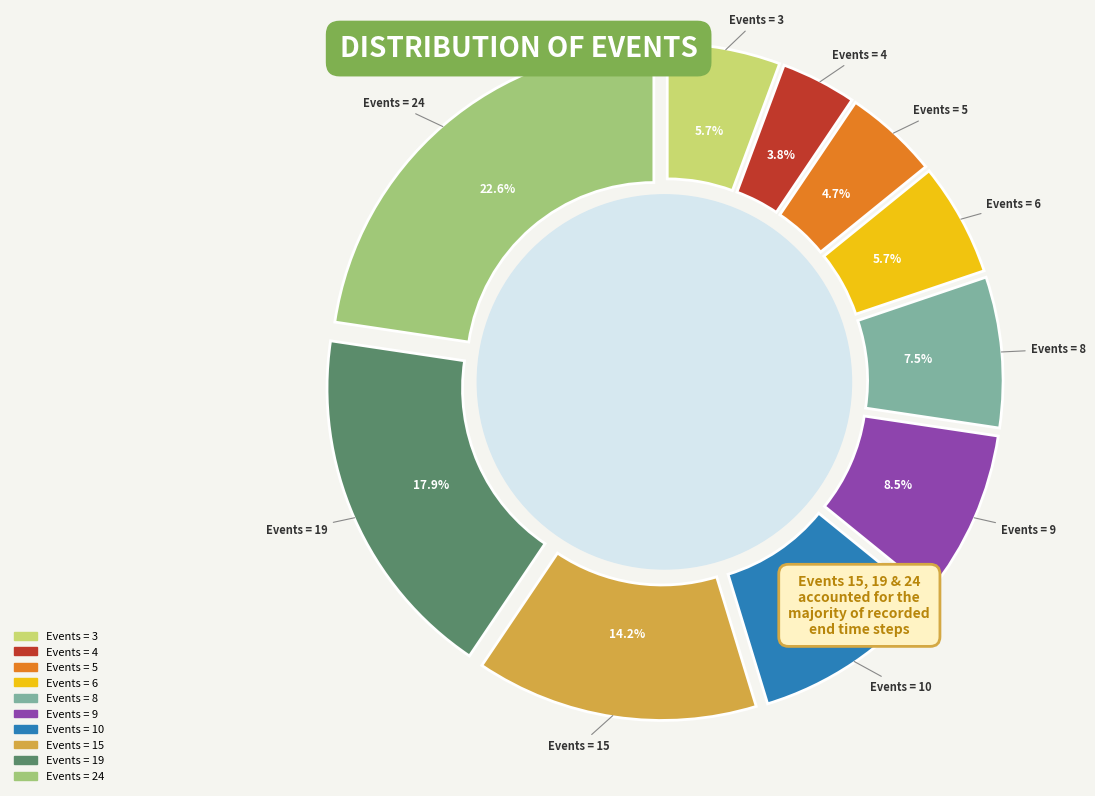

Is it true that 5 is 5% of the pie?

True